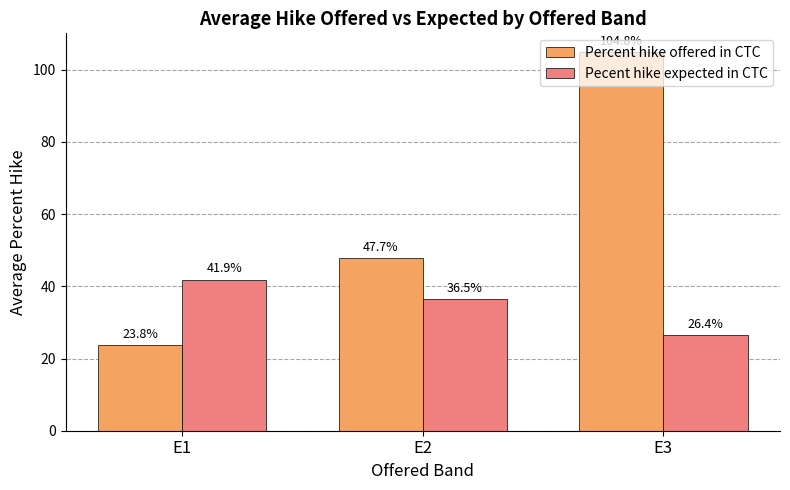

What is the greatest value displayed?

104.8